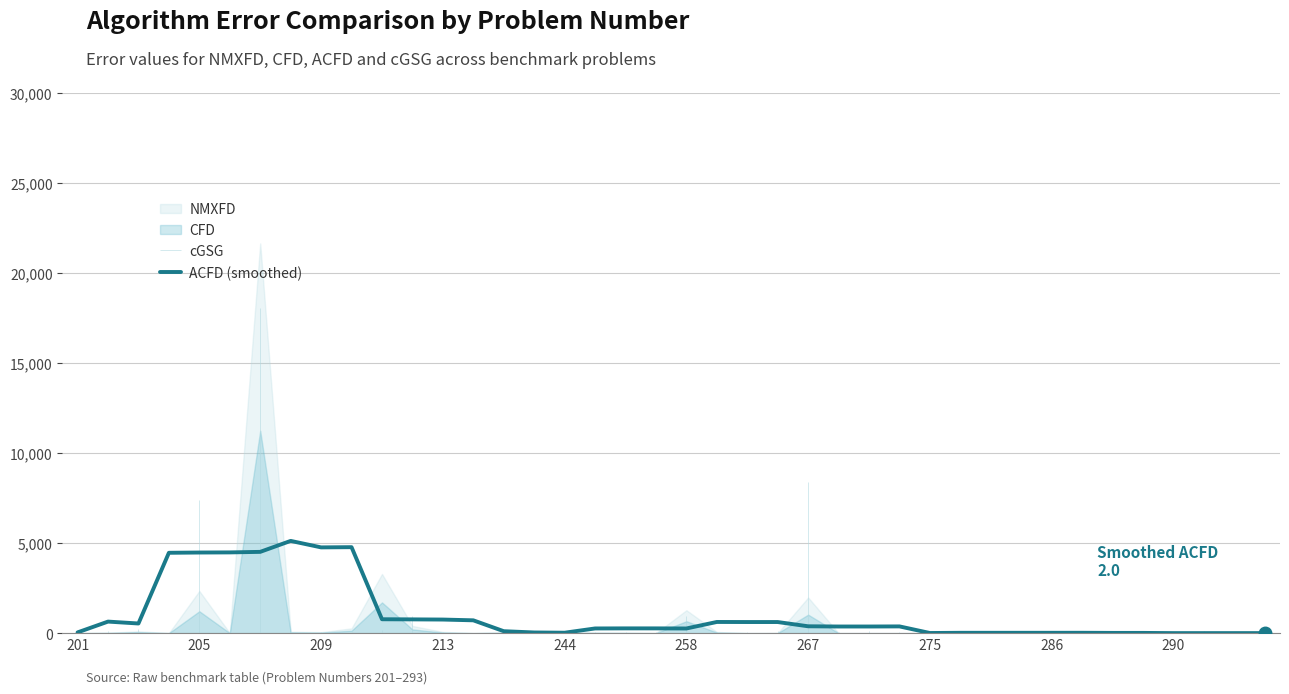

True or false: the data has more than 1 interior local peaks.

True